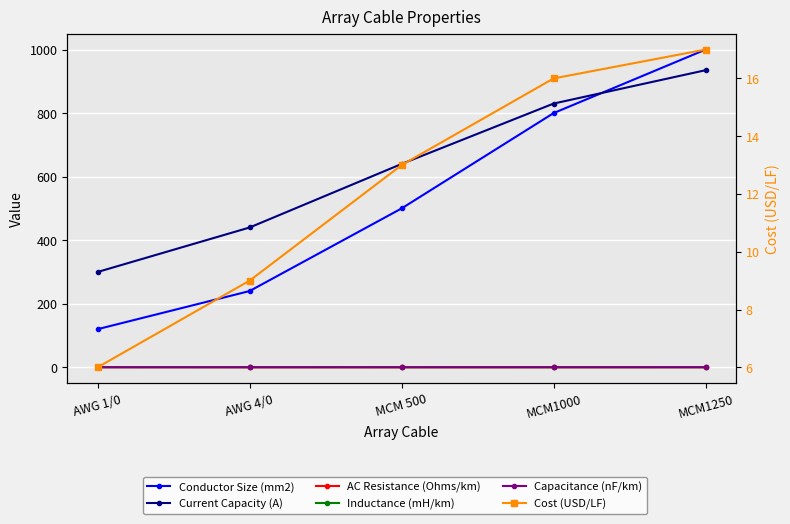

The value of Inductance (mH/km) at AWG 1/0 is 0.6. True or false?

False